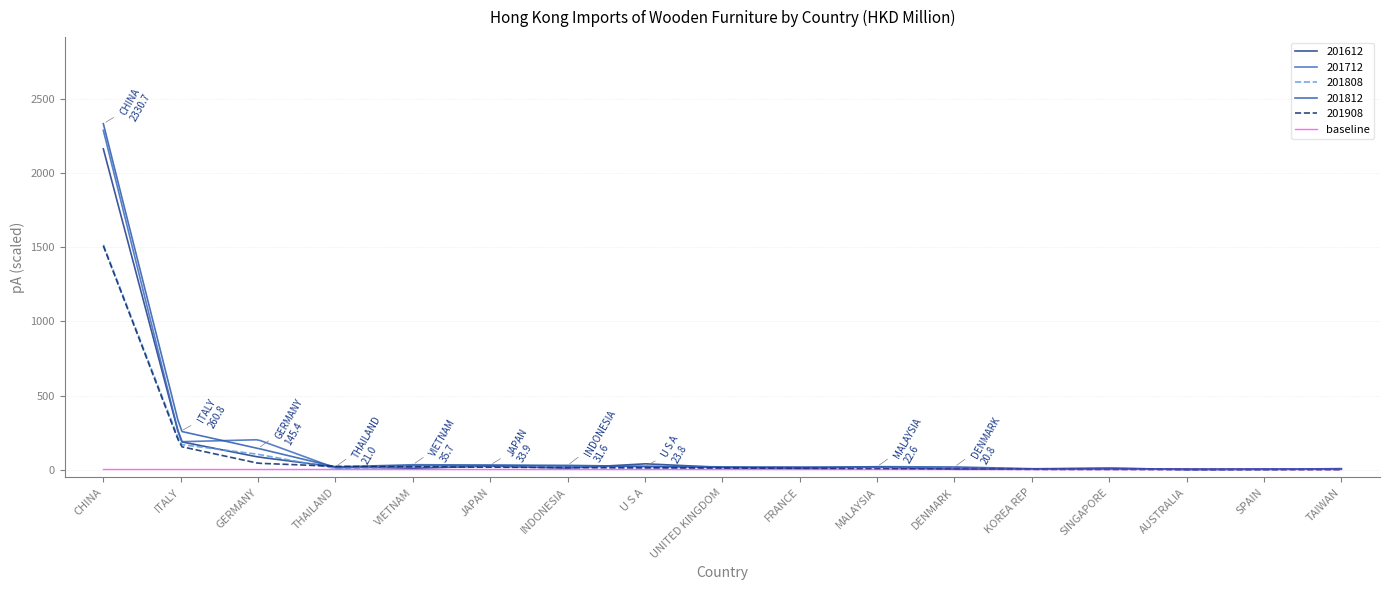

How many values in the 201712 series exceed 19?

9